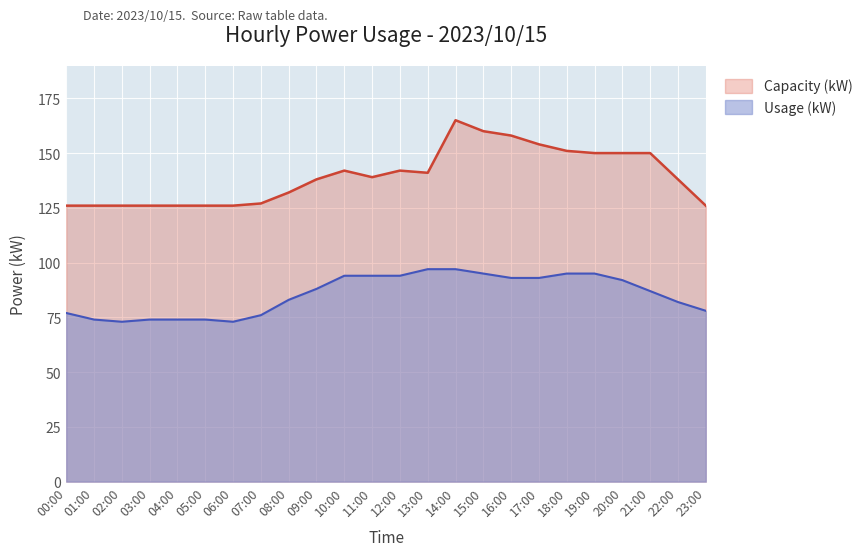

What is the maximum value for Usage (kW)?

97